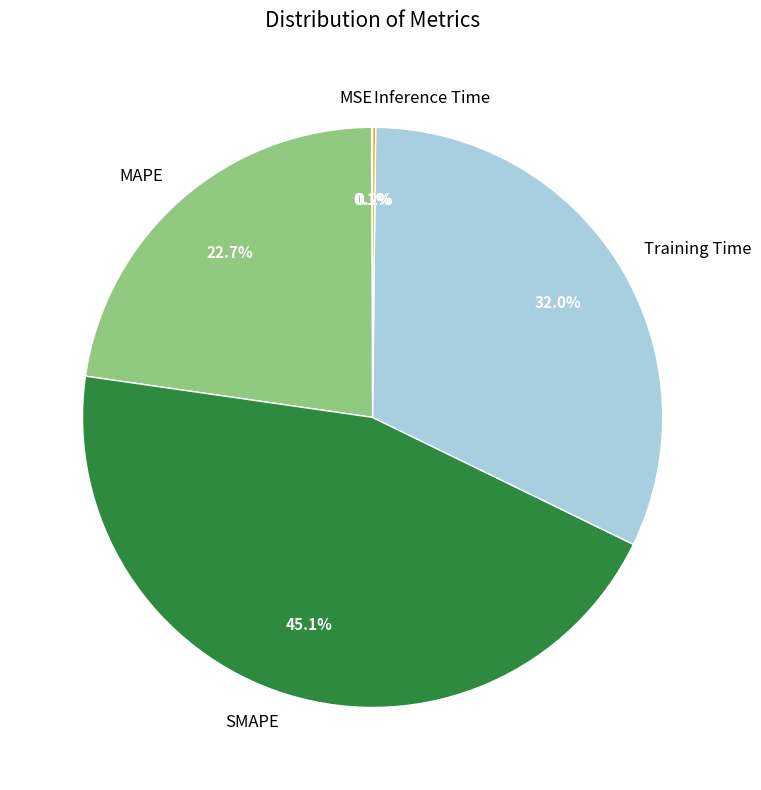

What is the largest slice in the pie chart?

SMAPE